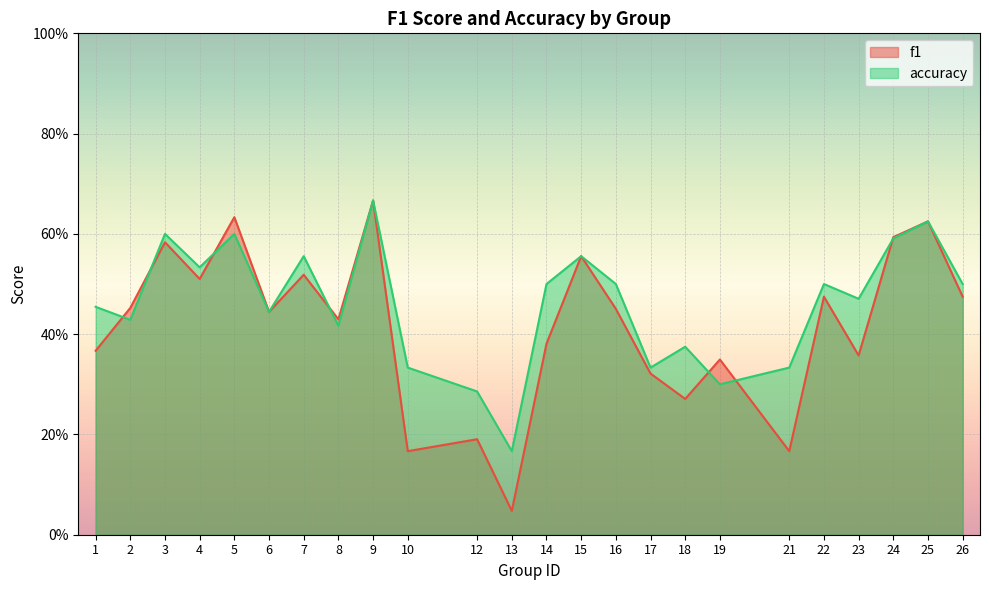

Read the f1 value at 15.

0.6